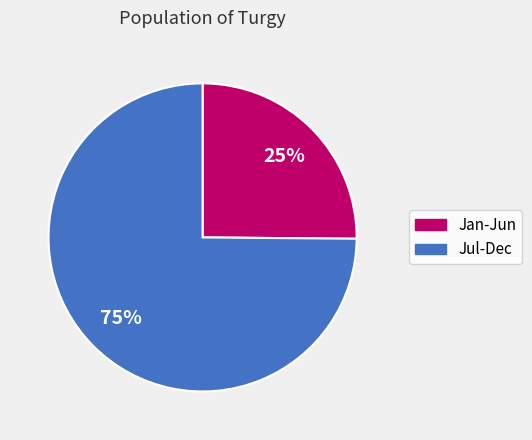

What is the ratio of the value at Jan-Jun to the value at Jul-Dec?

0.3